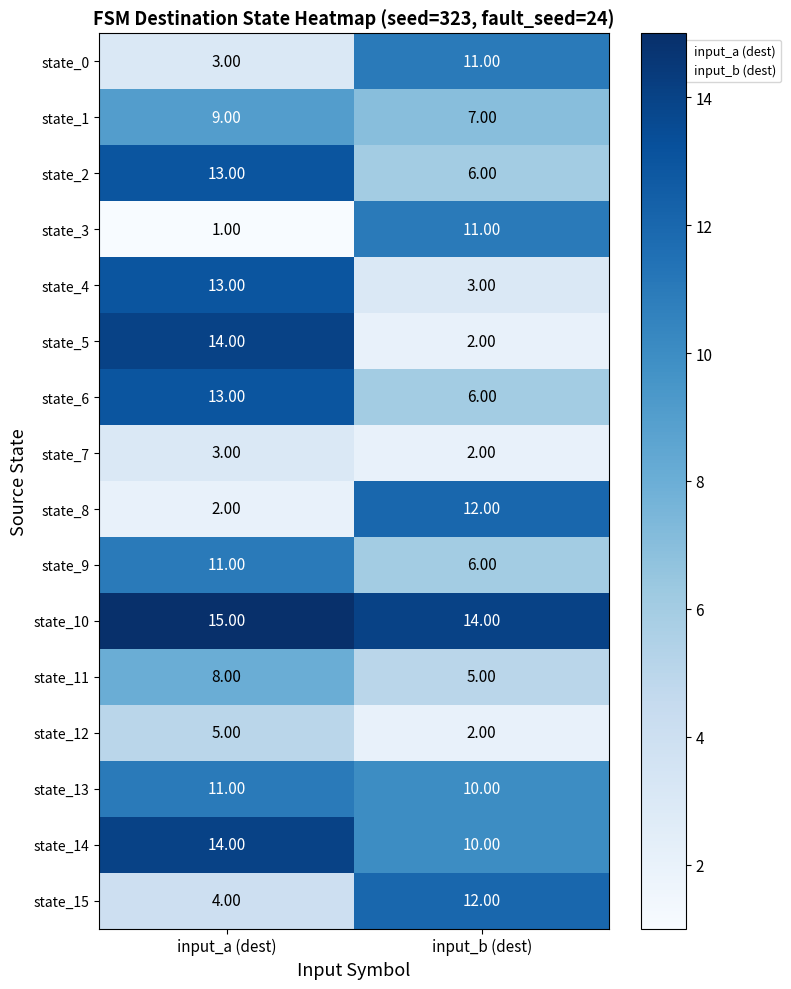

What is the difference between the state_15 values at input_a (dest) and input_b (dest)?

8